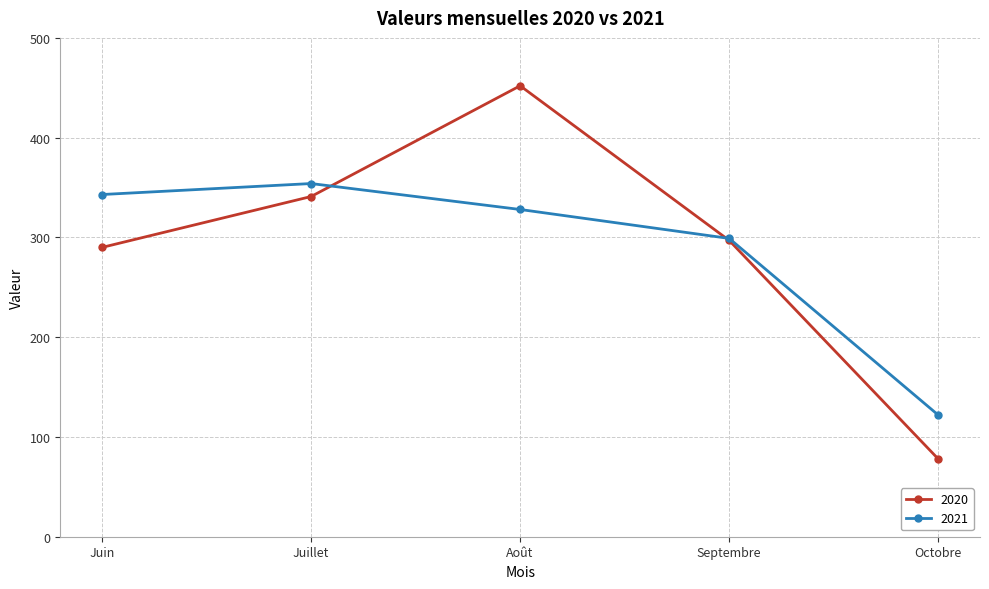

Which series changed the most between Juin and Septembre?

2021